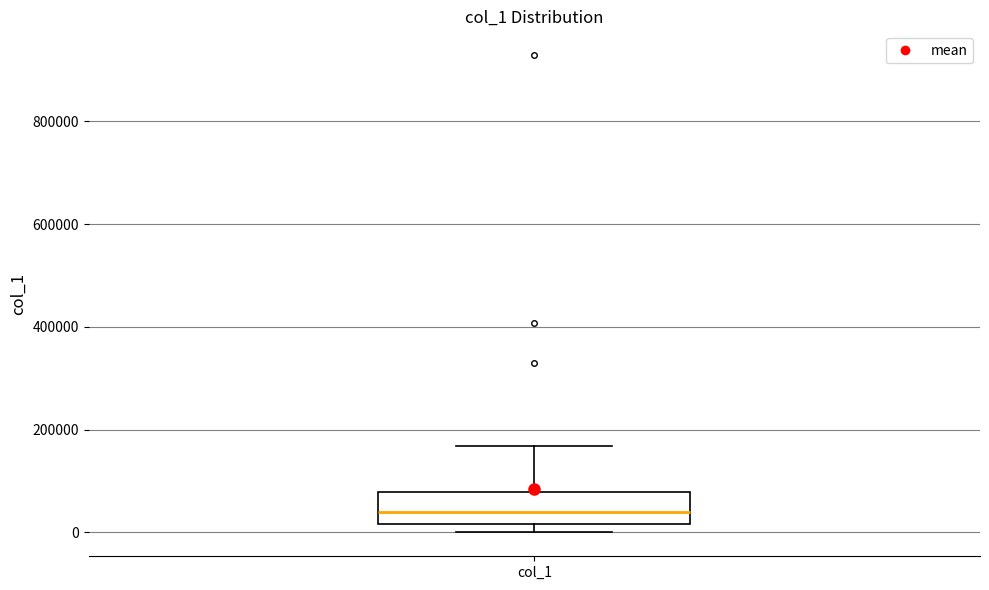

Transcribe this box plot: give where the median line is, the range the box spans, and where the two whiskers end, as read against the y-axis. The values are not printed on the chart, so give them approximately, as read against the axis.

median 40000, box 20000 to 80000, whiskers 0 to 160000